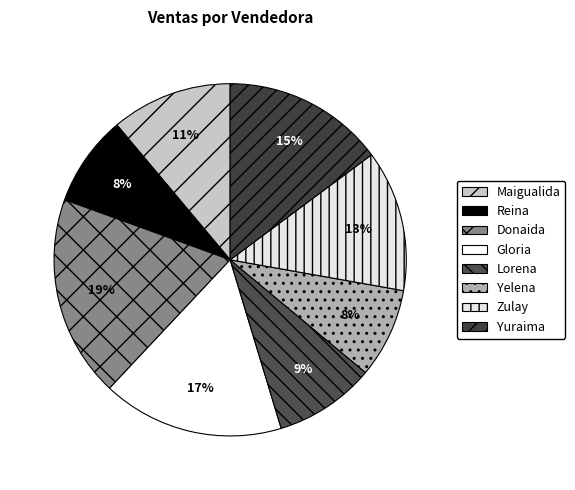

Between Reina and Donaida, which is larger?

Donaida